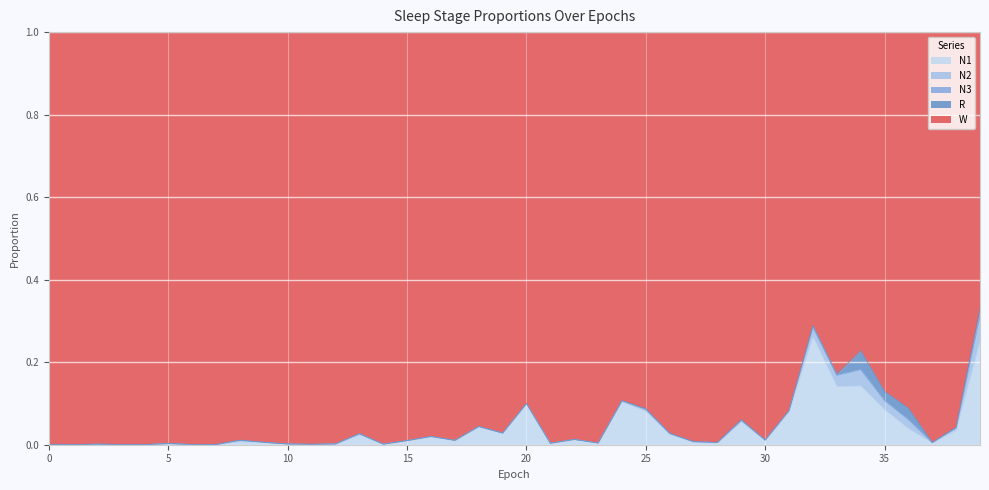

True or false: N3 and W intersect in this chart.

False